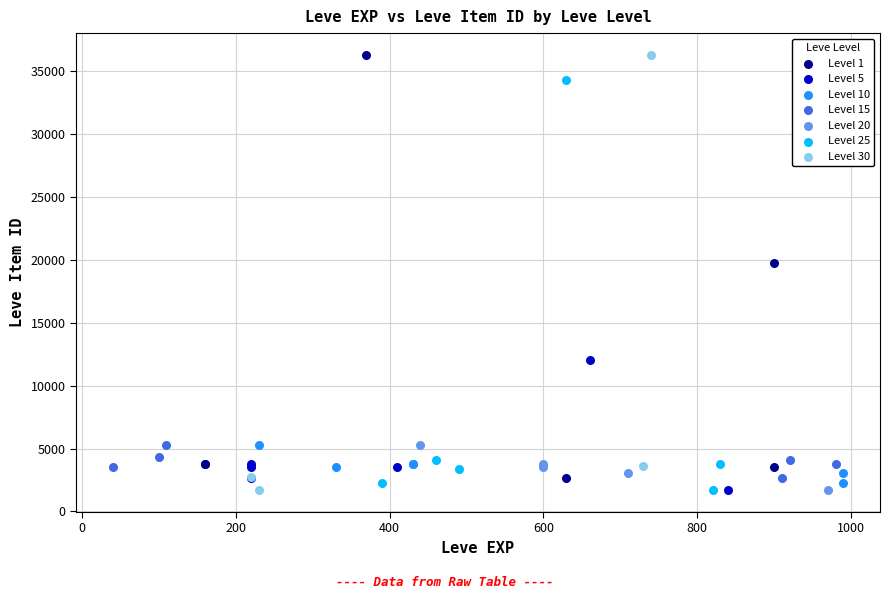

What are all the series names shown in the legend?

Level 1, Level 5, Level 10, Level 15, Level 20, Level 25, Level 30